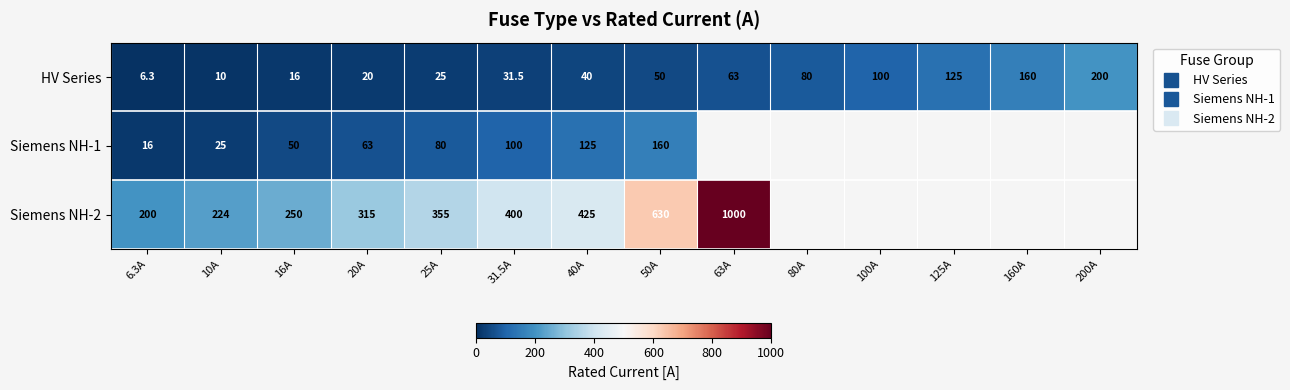

Which has a higher value, 20A or 50A?

50A